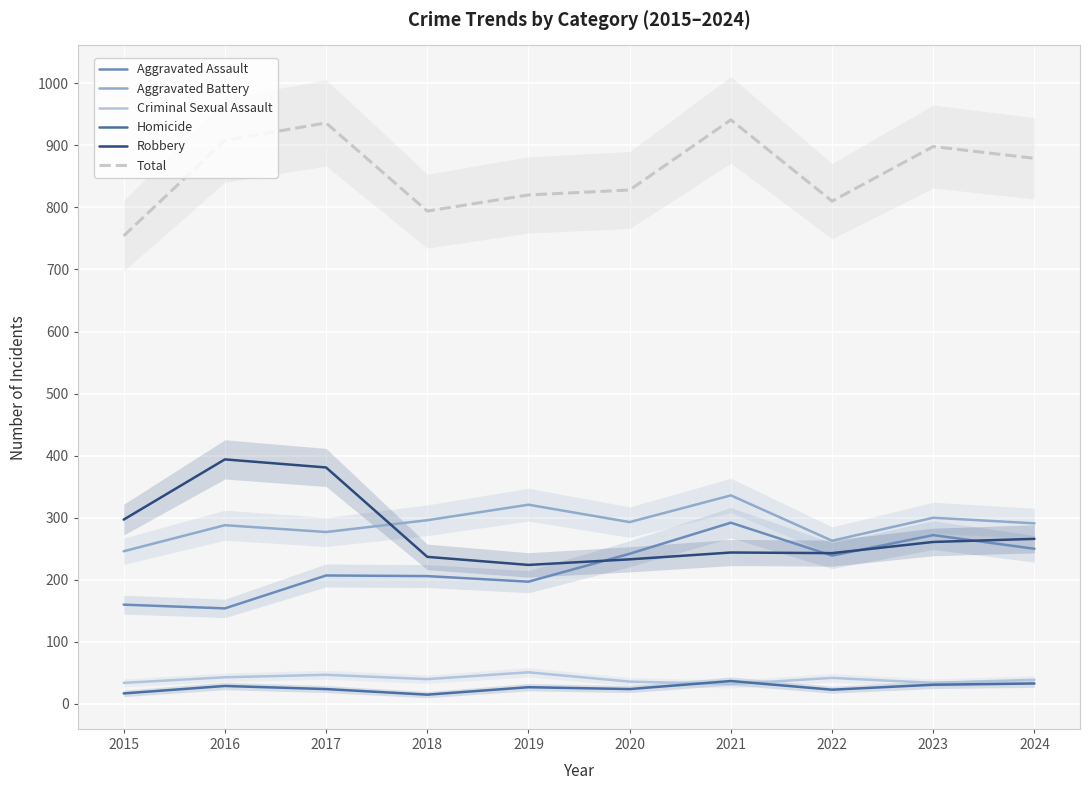

What is the value of the Aggravated Battery point at the 9th from the left?

300